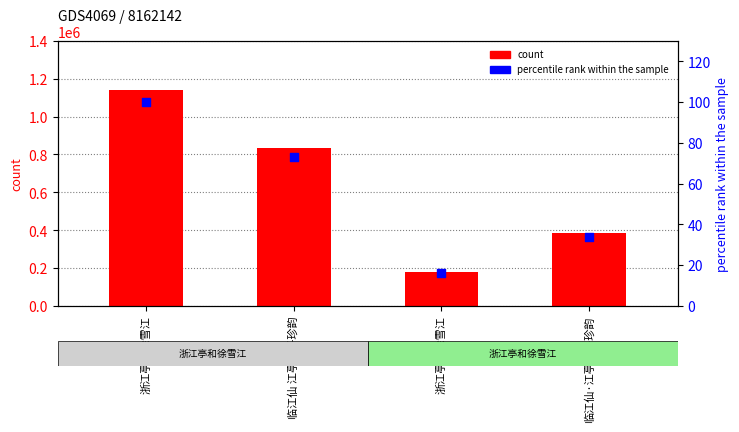

Is the value of percentile rank within the sample at 临江仙 江亭和子珍韵 greater than the value of count at 浙江亭和徐雪江?

No